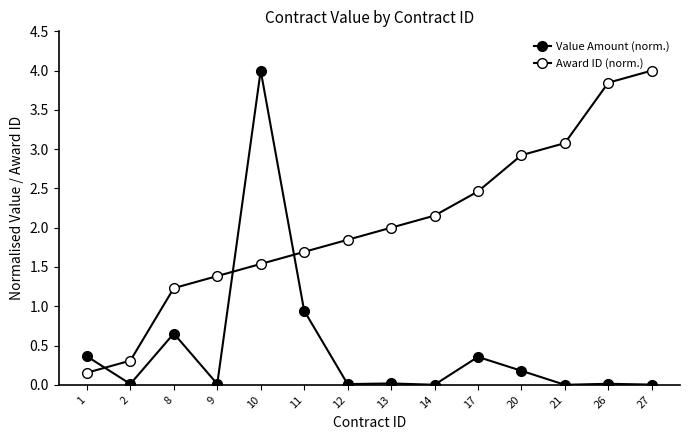

Count the number of data series in this chart.

2